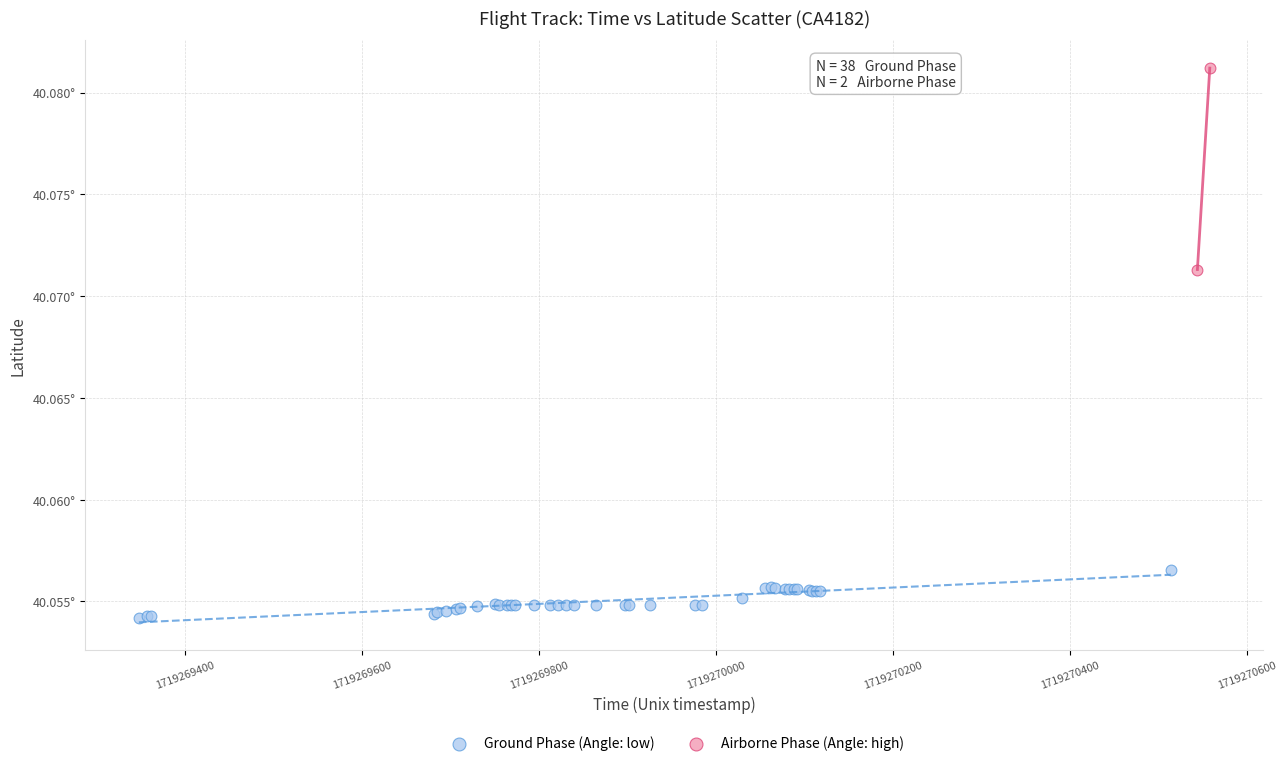

Which series contains the highest Y value?

Airborne Phase (Angle: high)